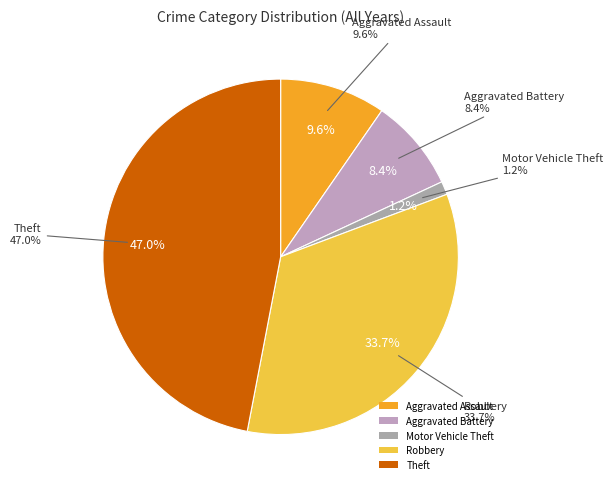

Is there a majority slice in this chart?

No